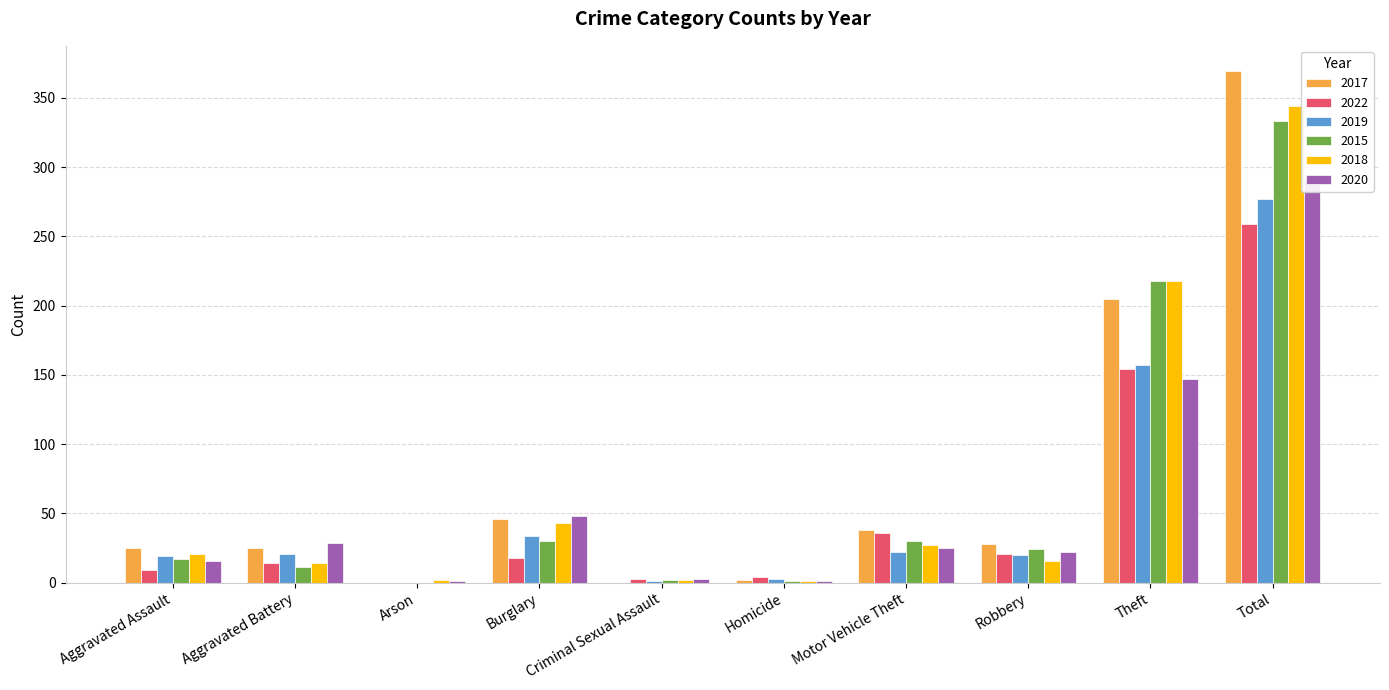

At which label is 2018 closest to 172?

Theft